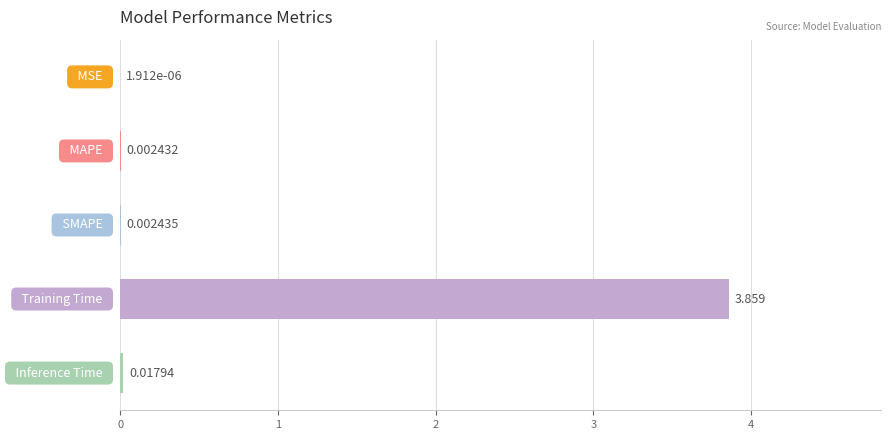

What is the sum of all values?

3.9